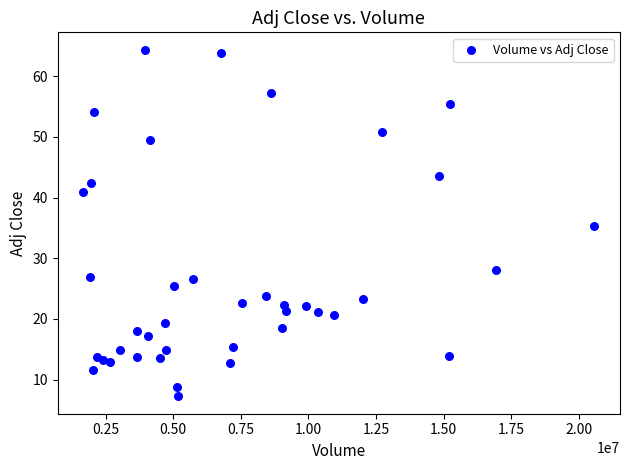

What is the range of Y values (max minus min)?

57.1